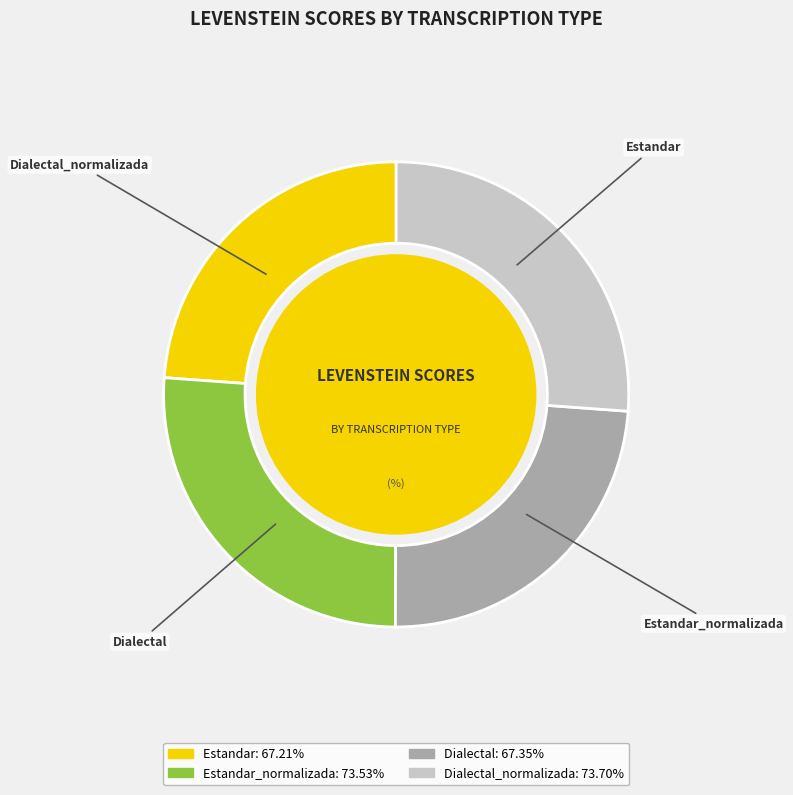

Does Dialectal account for over 50% of the chart?

No